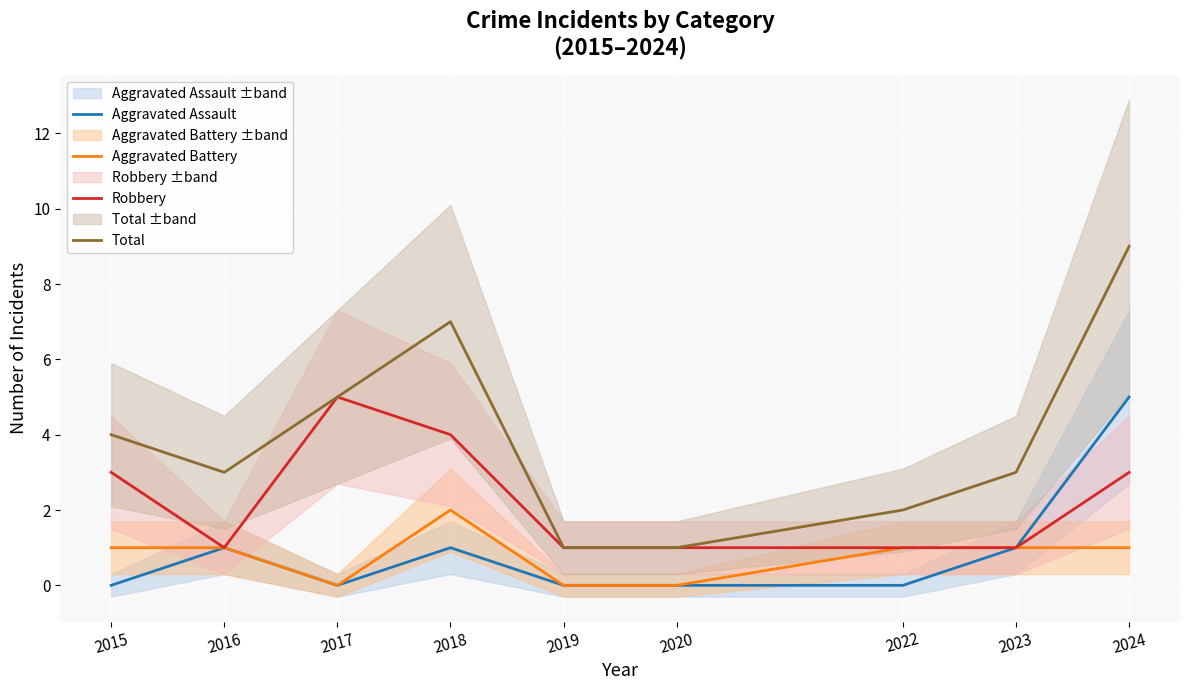

What is the value of the Robbery point at the 4th from the left?

4